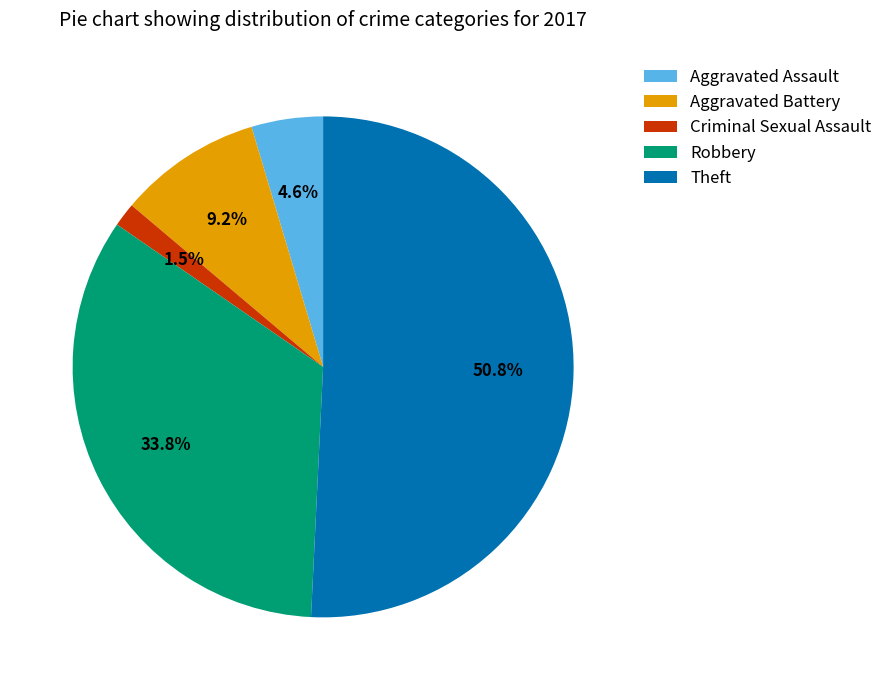

To the nearest percent, what percentage of the pie is Theft?

51%